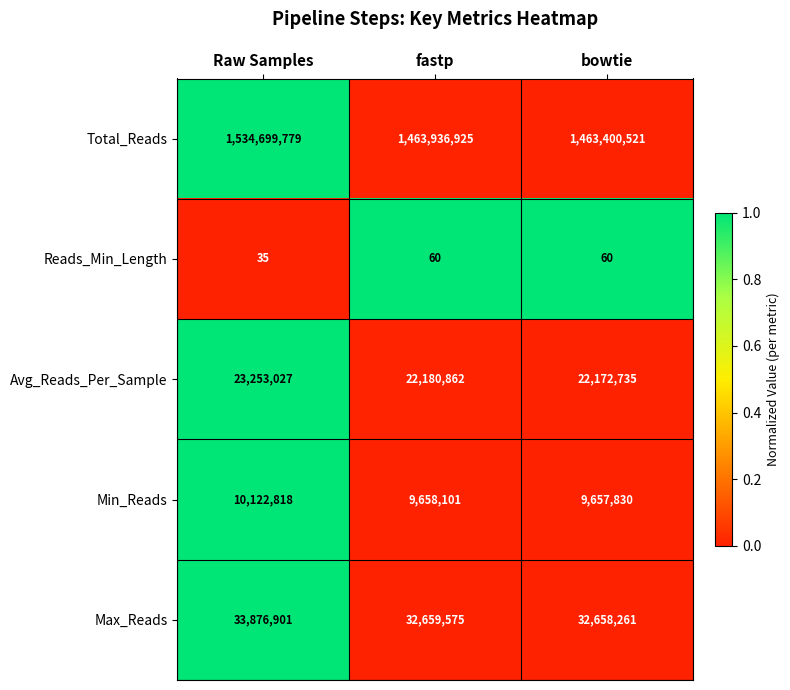

What is the spread (max minus min) of values at fastp?

1463936865